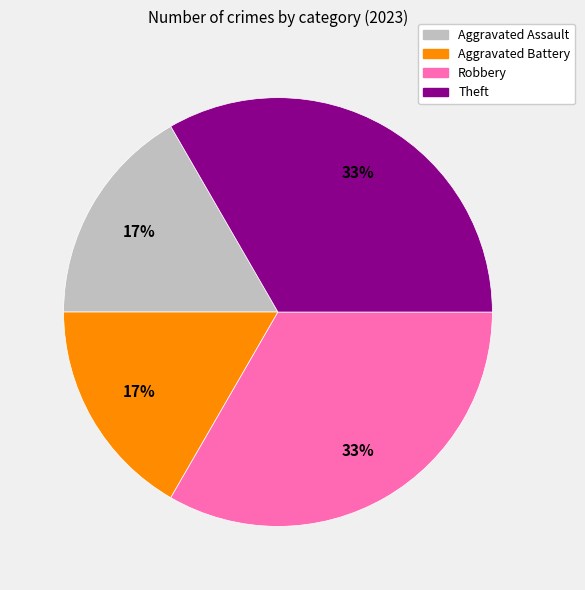

To the nearest percent, what is the average slice percentage?

25%